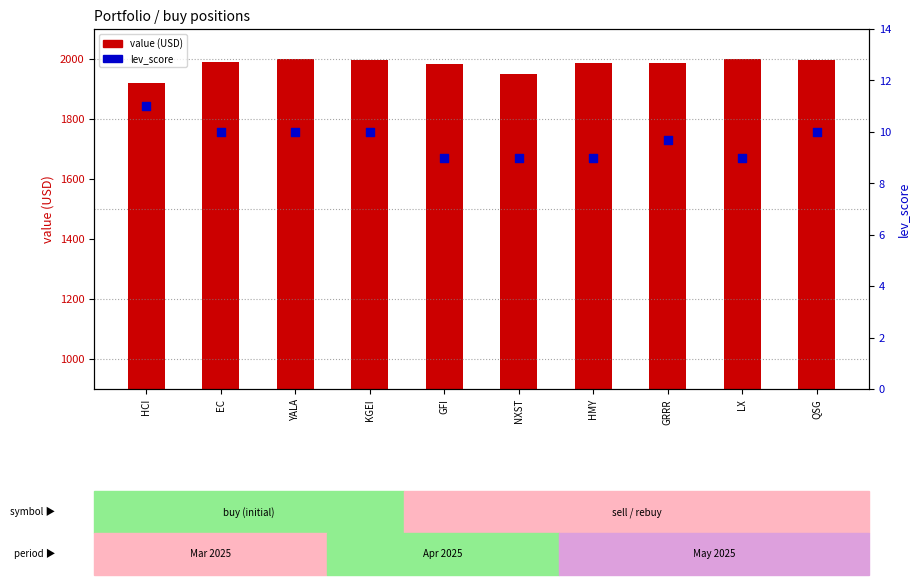

Which series contains the lowest Y value?

lev_score